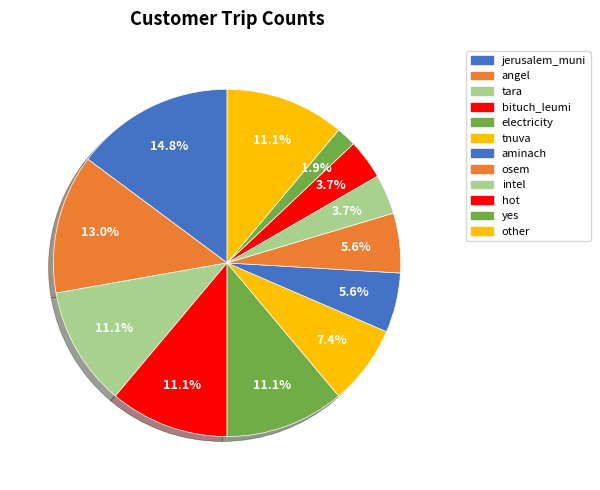

Does any single category account for the majority?

No